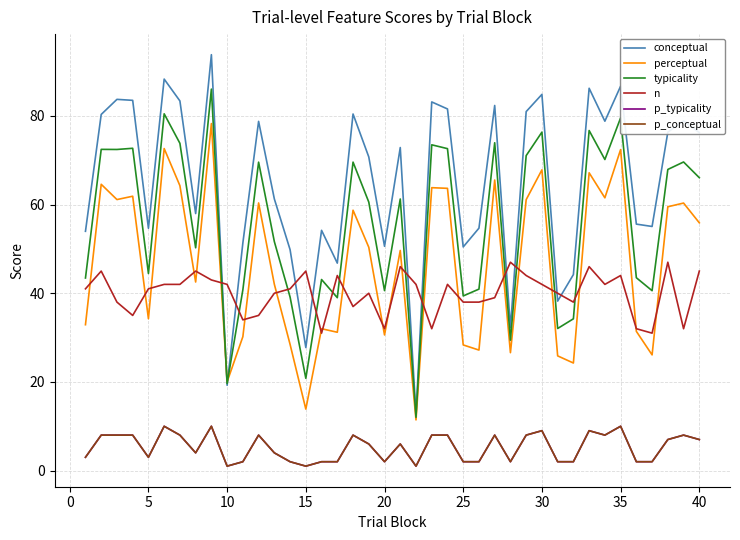

Does the chart display data point markers on the line(s)?

No